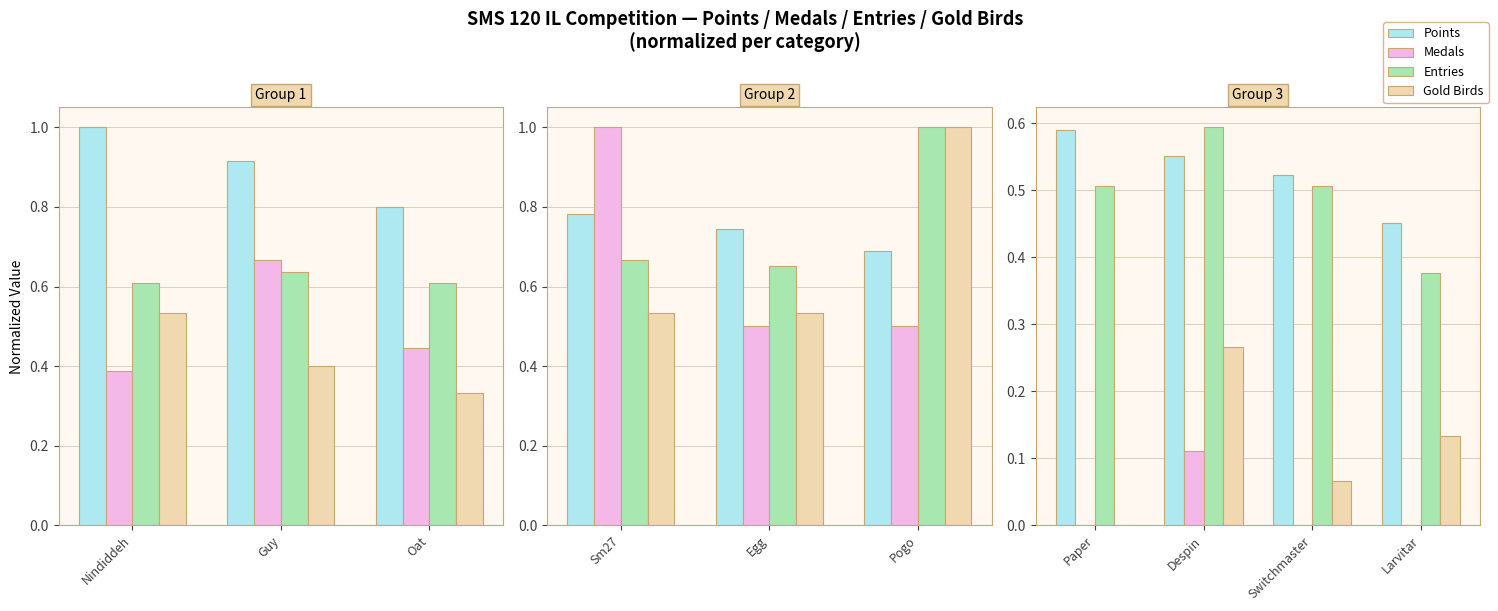

How many groups of bars are there?

4